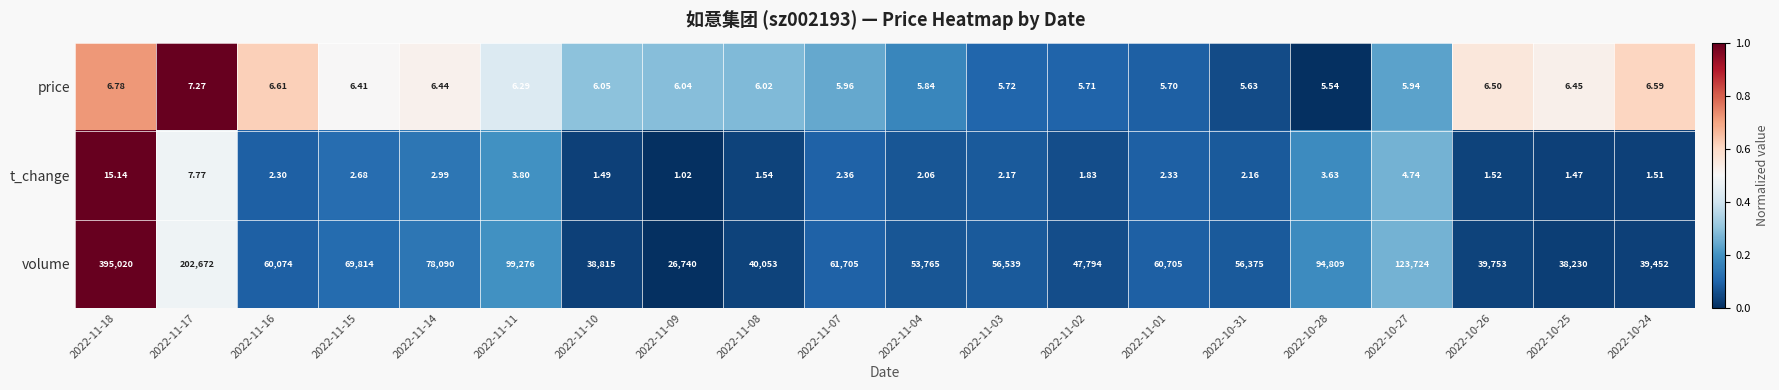

List the series in order of their peak value, lowest first.

price, t_change, volume